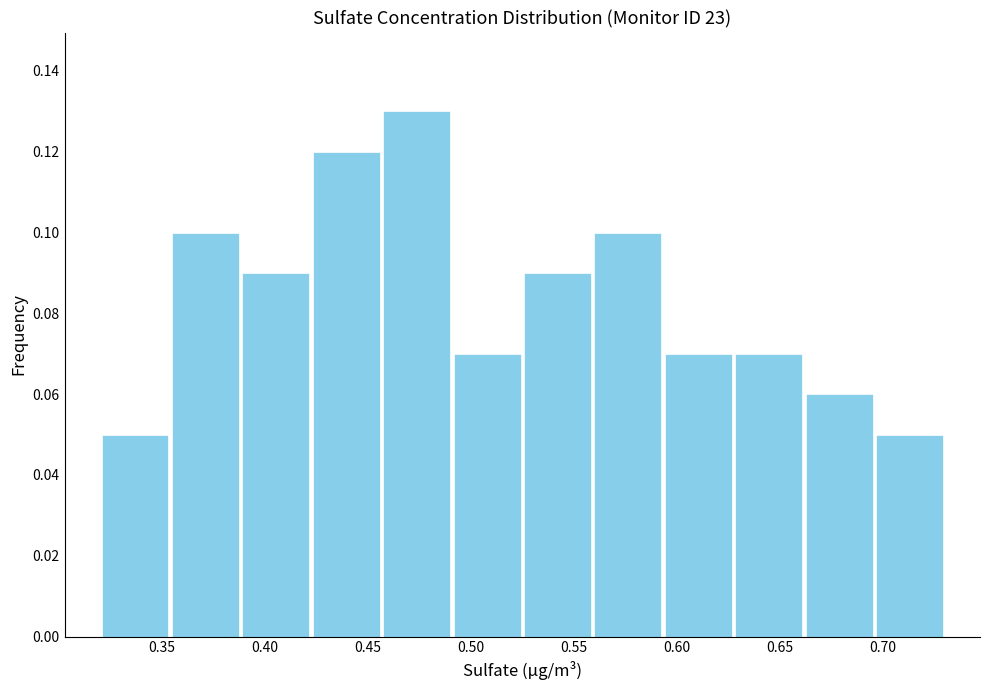

Which range on the x-axis has the tallest bar?

0.455 to 0.490